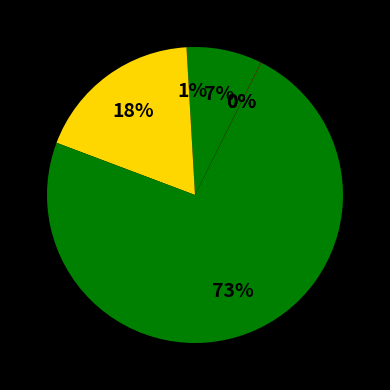

To the nearest percent, what is the average slice percentage?

14%